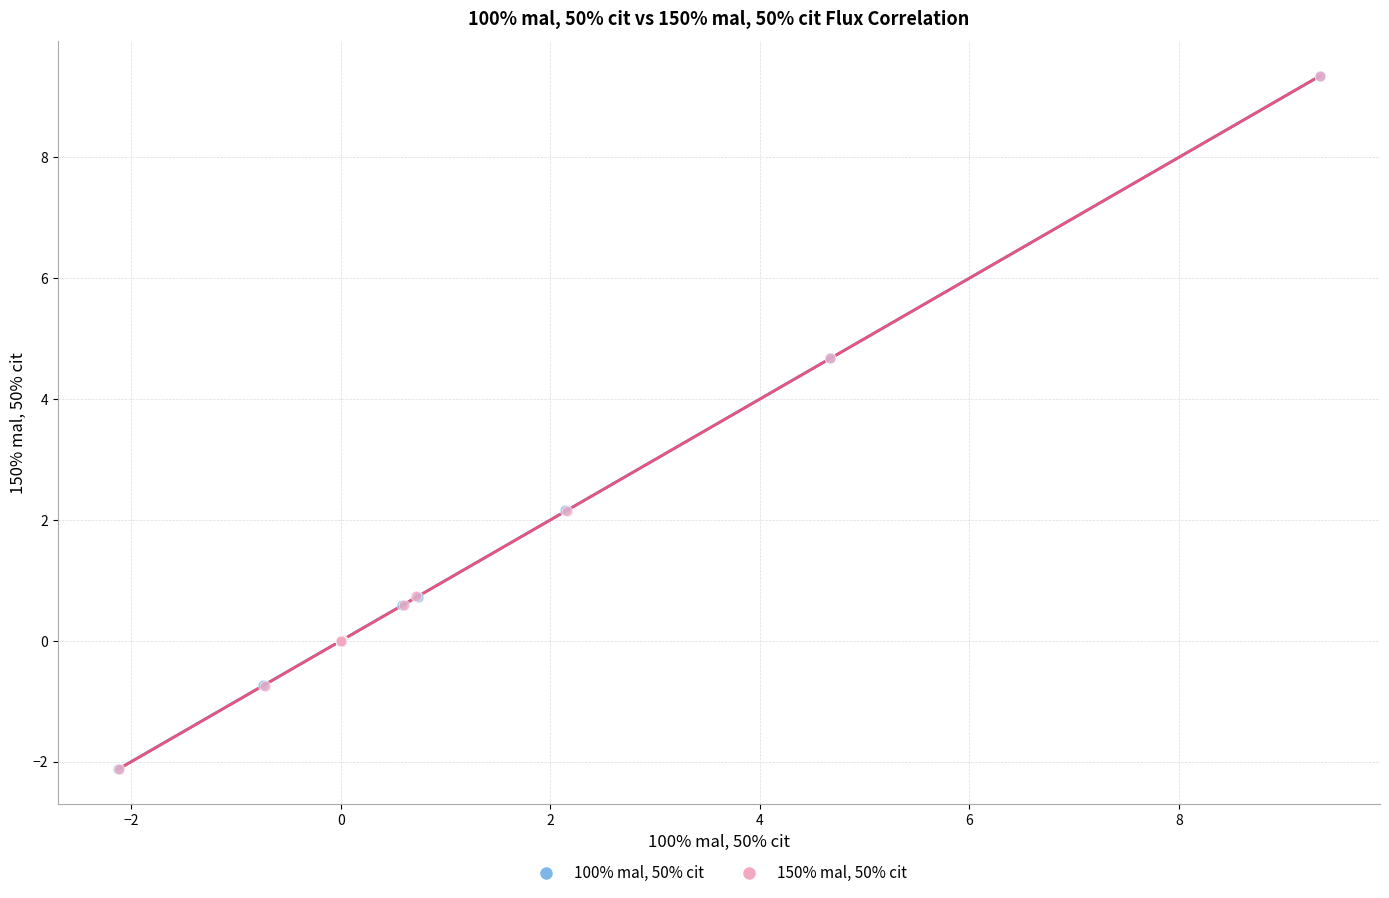

What are all the series names shown in the legend?

100% mal, 50% cit, 150% mal, 50% cit